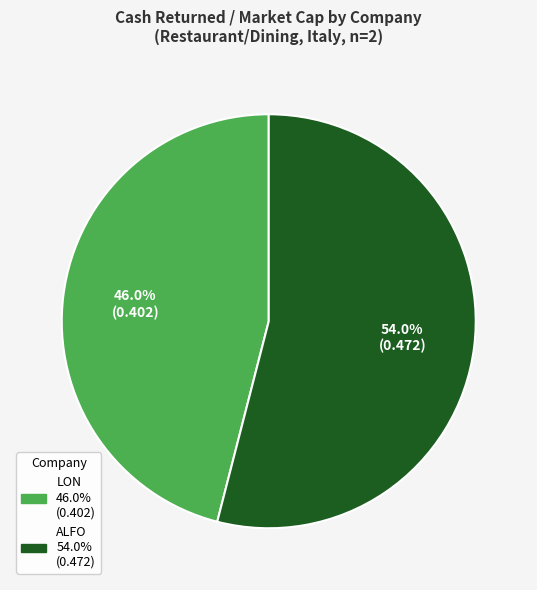

To the nearest percent, what is the difference between the largest and smallest slice percentages?

8%